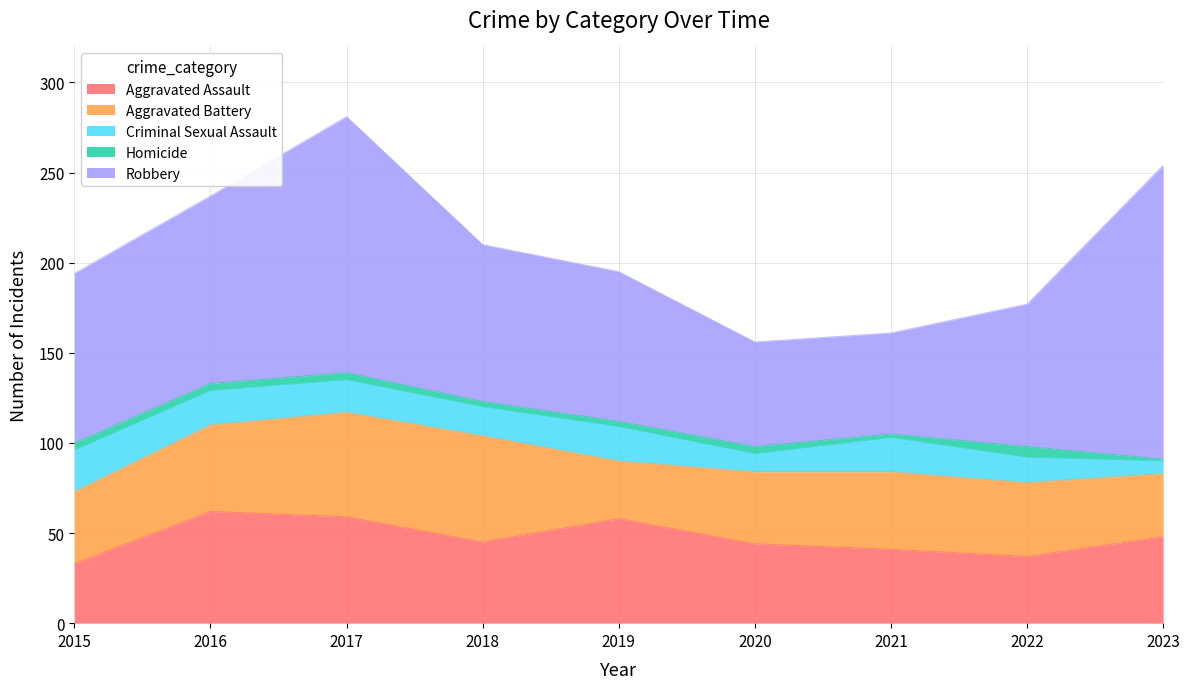

What is the approximate value of Homicide at 2018?

3